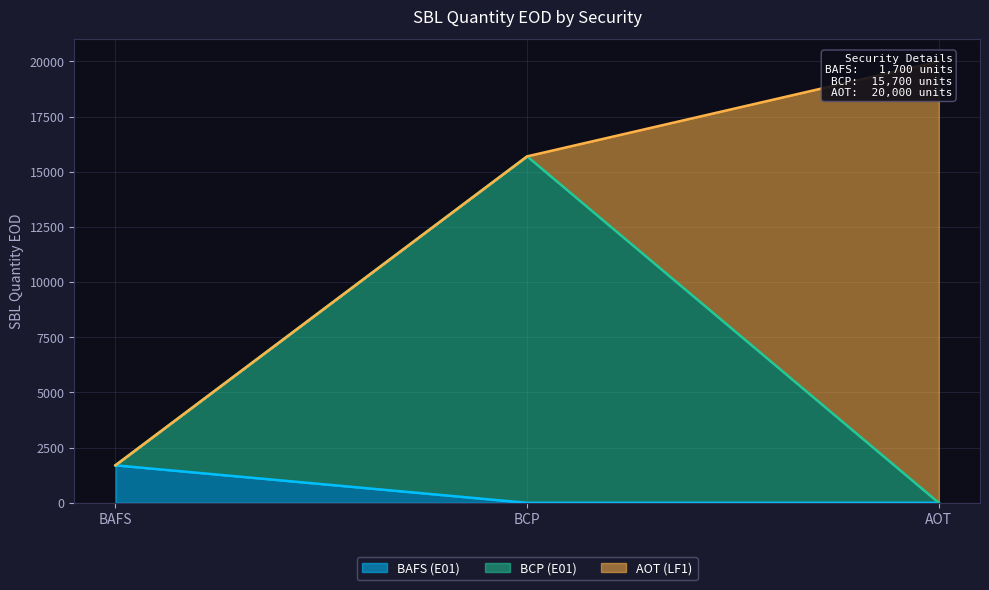

How many values in BAFS (E01) are above zero?

1